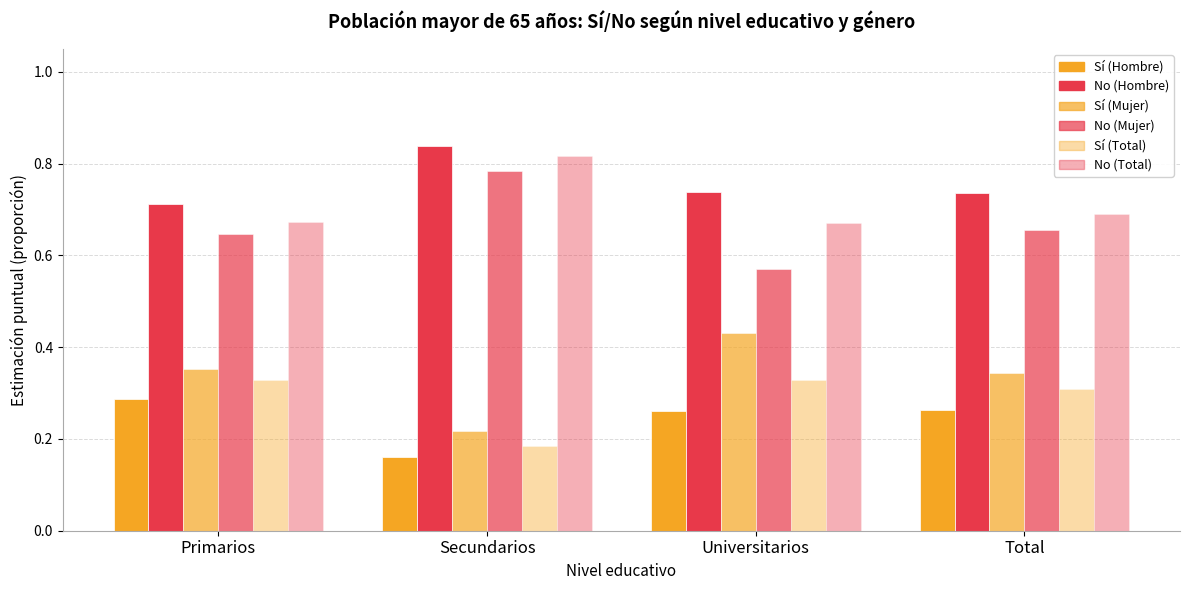

What position from the right is Total?

1